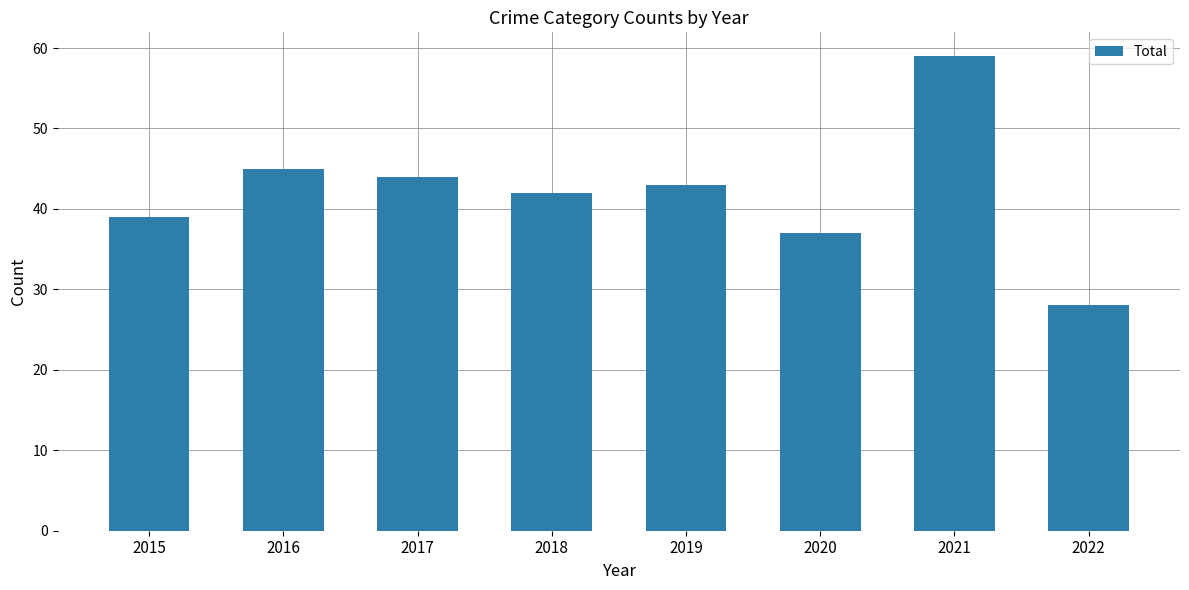

Reading right to left, what are all the values shown in this chart?

2022=28	2021=59	2020=37	2019=43	2018=42	2017=44	2016=45	2015=39